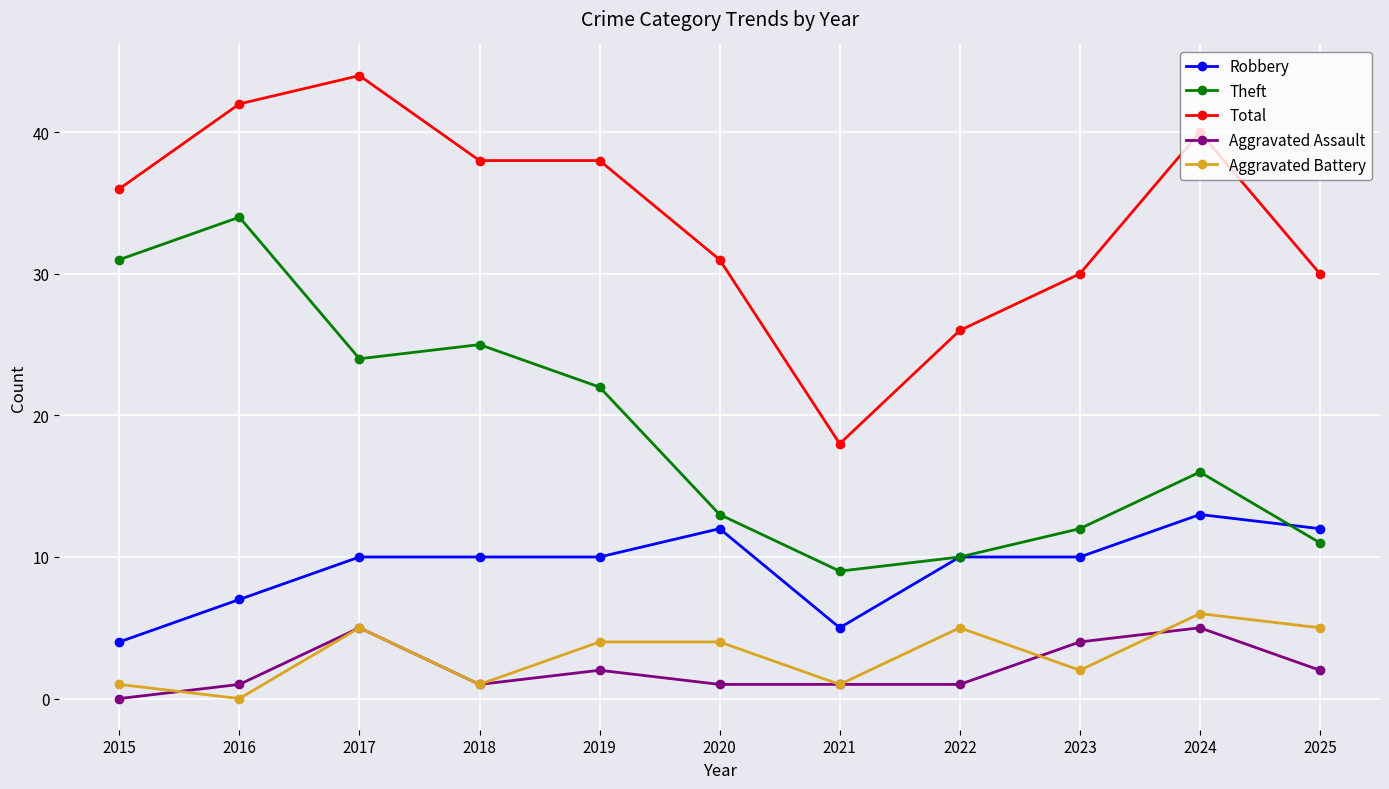

True or false: Total and Aggravated Assault cross at least once.

False